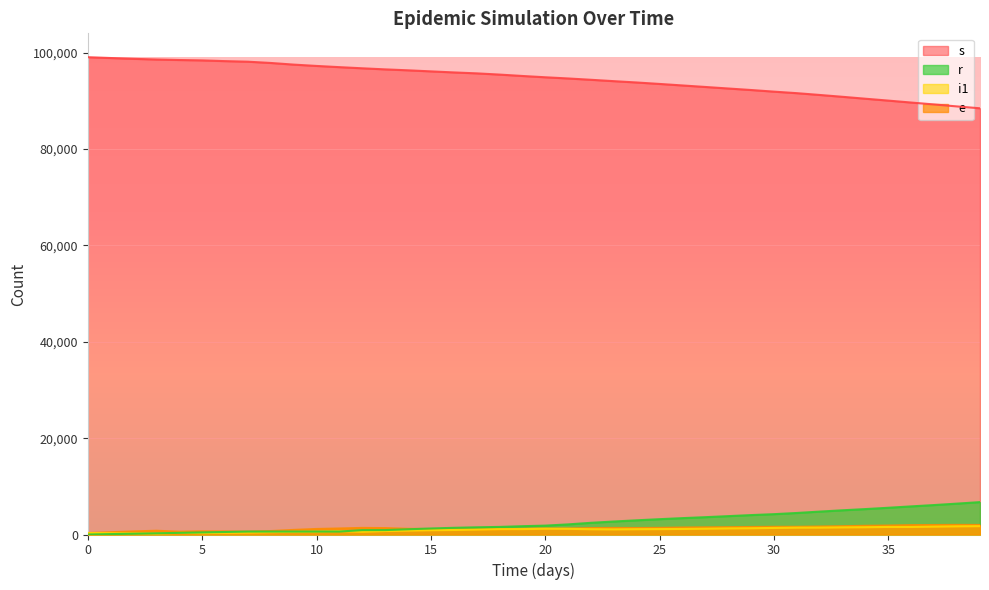

How many lines are shown in the chart?

4